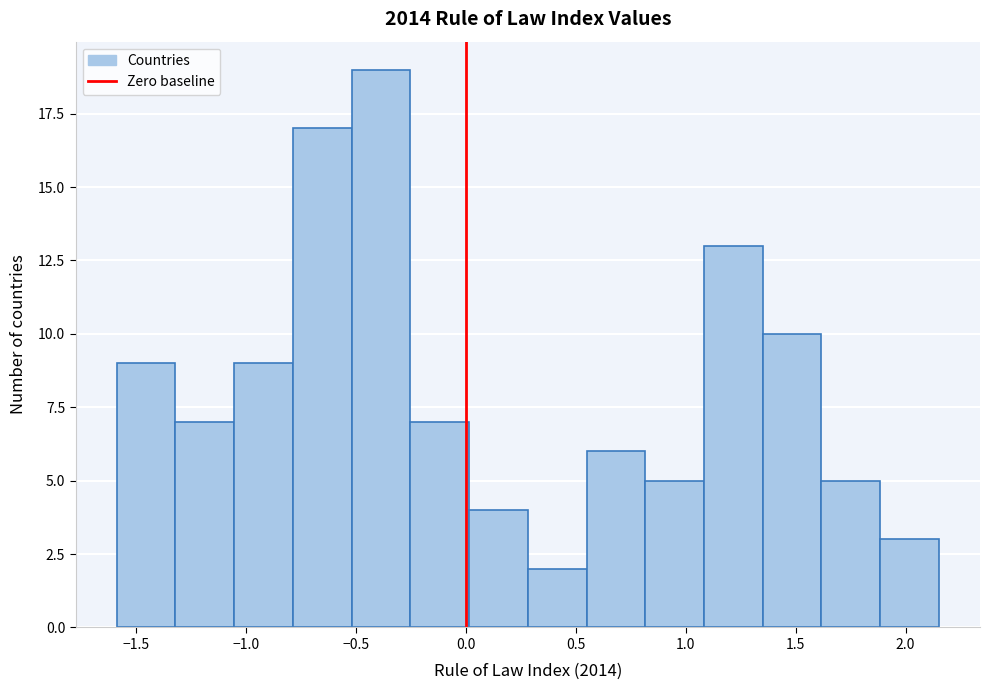

Reading left to right, transcribe this chart: for each bar, give the range it covers on the x-axis and its height. Neither the bar edges nor the heights are printed on the chart, so give them approximately, as read against the axes.

-1.60 to -1.30: 9
-1.30 to -1.05: 7
-1.05 to -0.80: 9
-0.80 to -0.50: 17
-0.50 to -0.25: 19
-0.25 to 0.00: 7
0.00 to 0.30: 4
0.30 to 0.55: 2
0.55 to 0.80: 6
0.80 to 1.10: 5
1.10 to 1.35: 13
1.35 to 1.60: 10
1.60 to 1.90: 5
1.90 to 2.15: 3